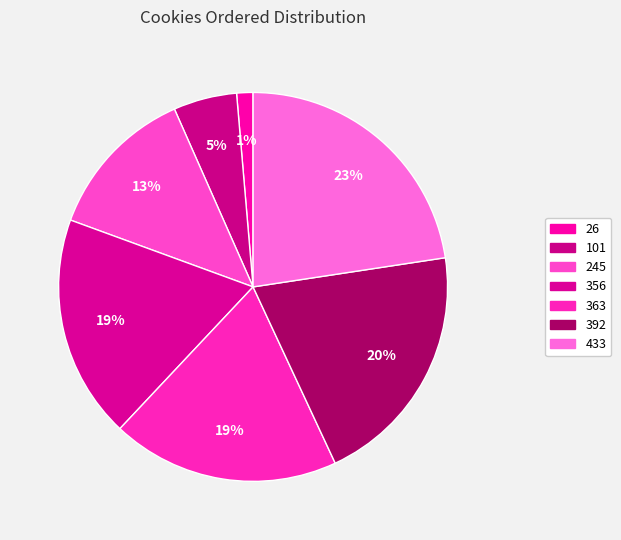

Between 26 and 363, which is larger?

363